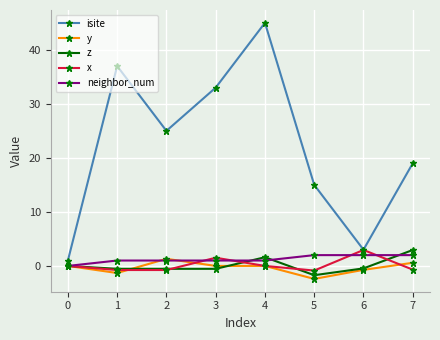

Is this an area chart (filled region under the line)?

No